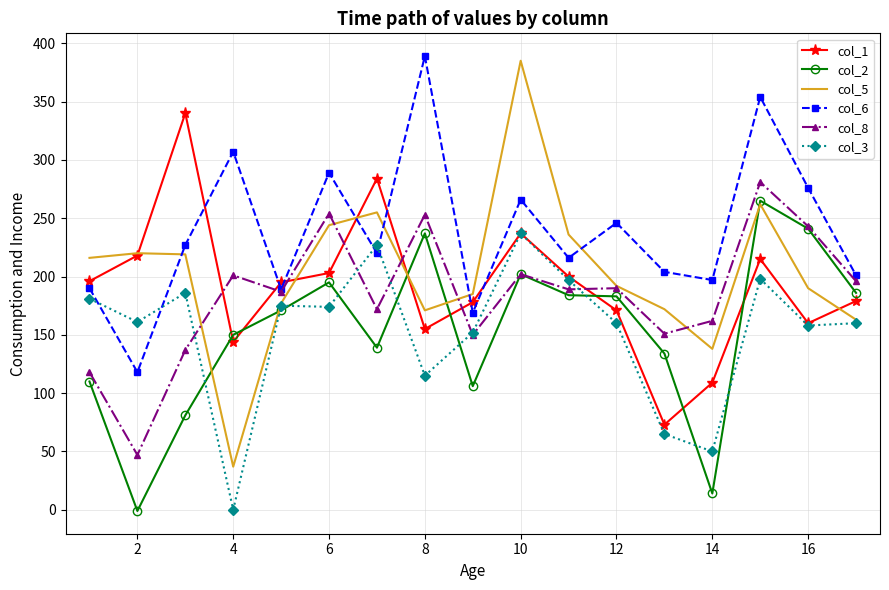

Which series has the largest range (max minus min)?

col_5